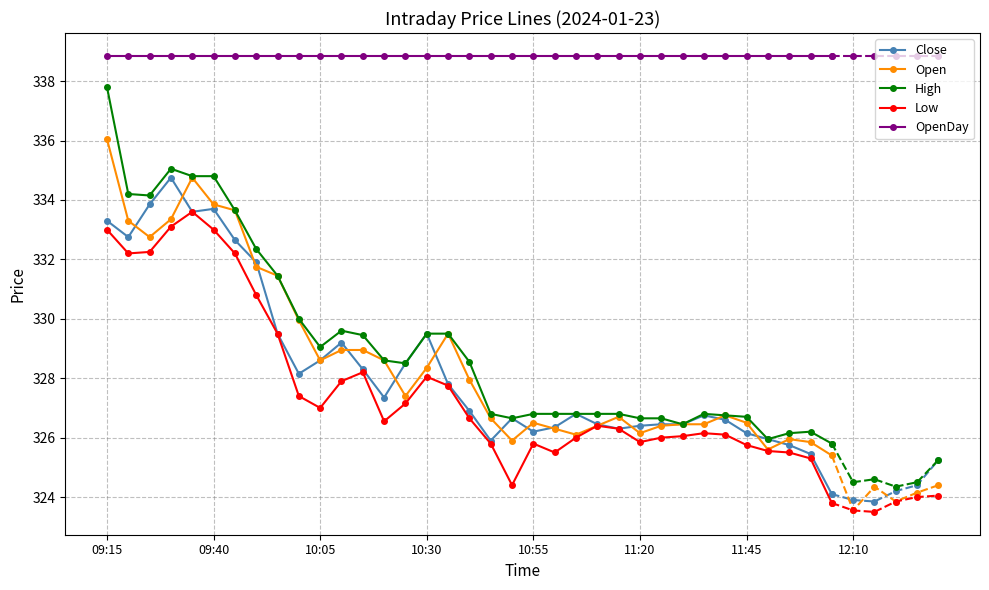

Which series has the largest total across all categories?

OpenDay